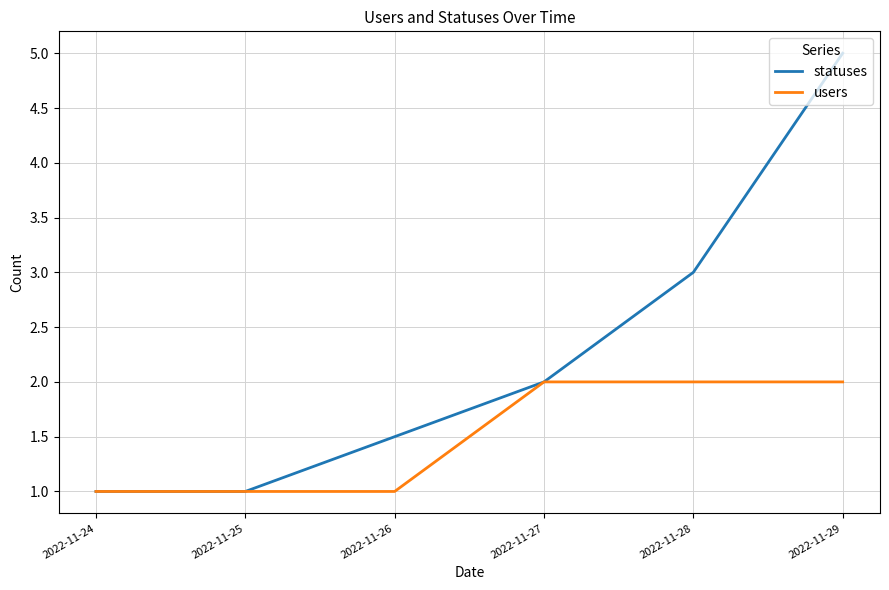

What are all the series names shown in the legend?

statuses, users